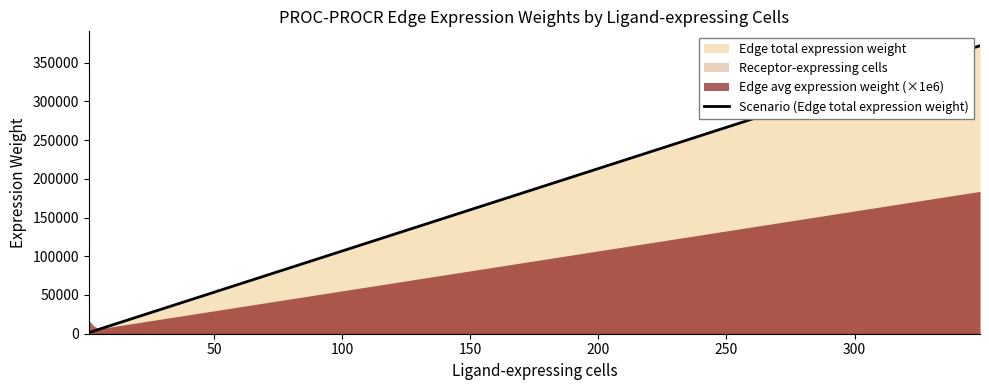

Reading left to right, extract all data points from this chart.

1554.0	3374.3	5749.4	371712.8